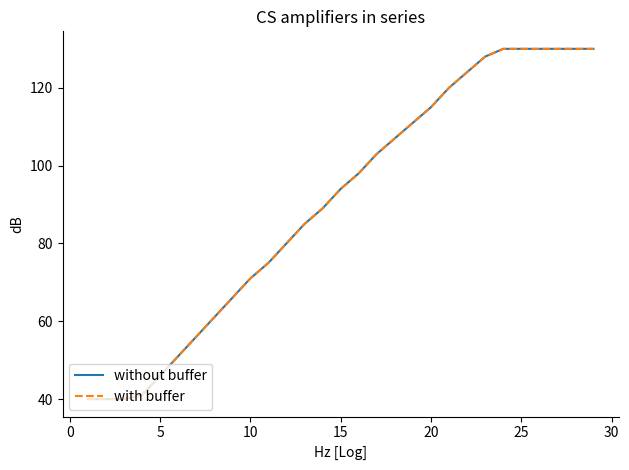

What is the minimum value for without buffer?

40